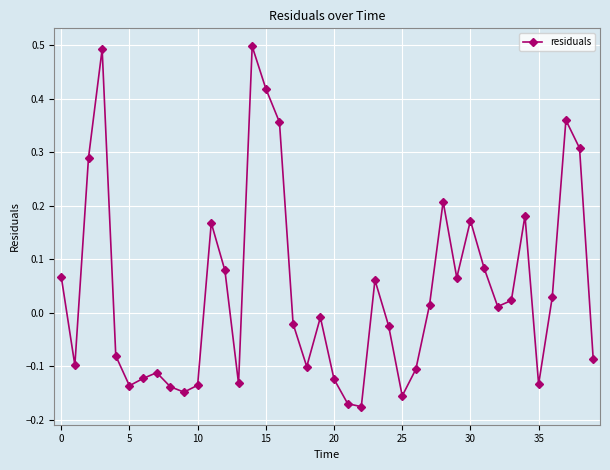

True or false: the data has more than 0 interior local peaks.

True